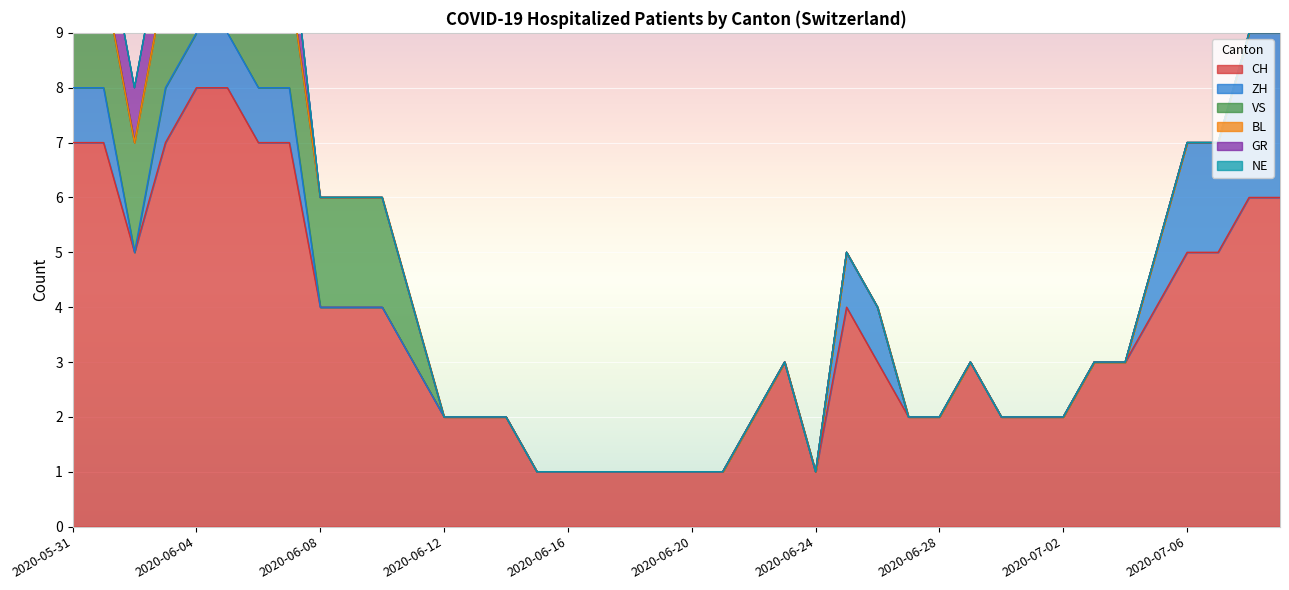

Is it true that CH equals 2 at 2020-06-30?

True